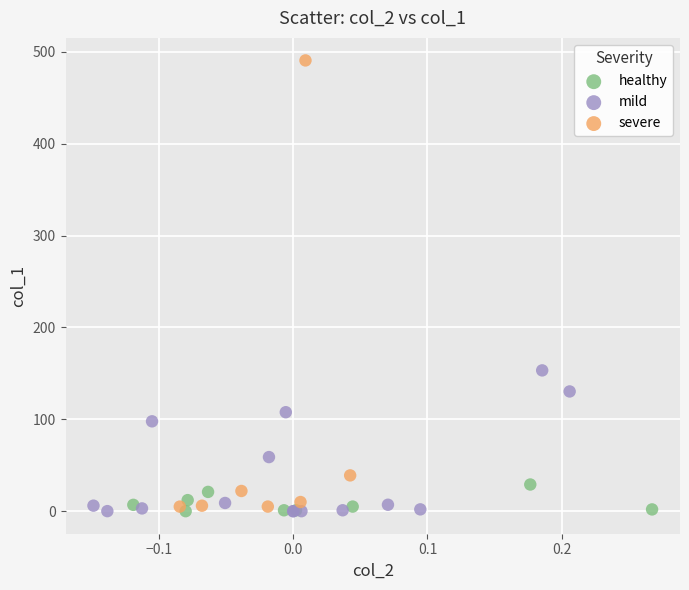

Which series has the widest spread of Y values?

severe